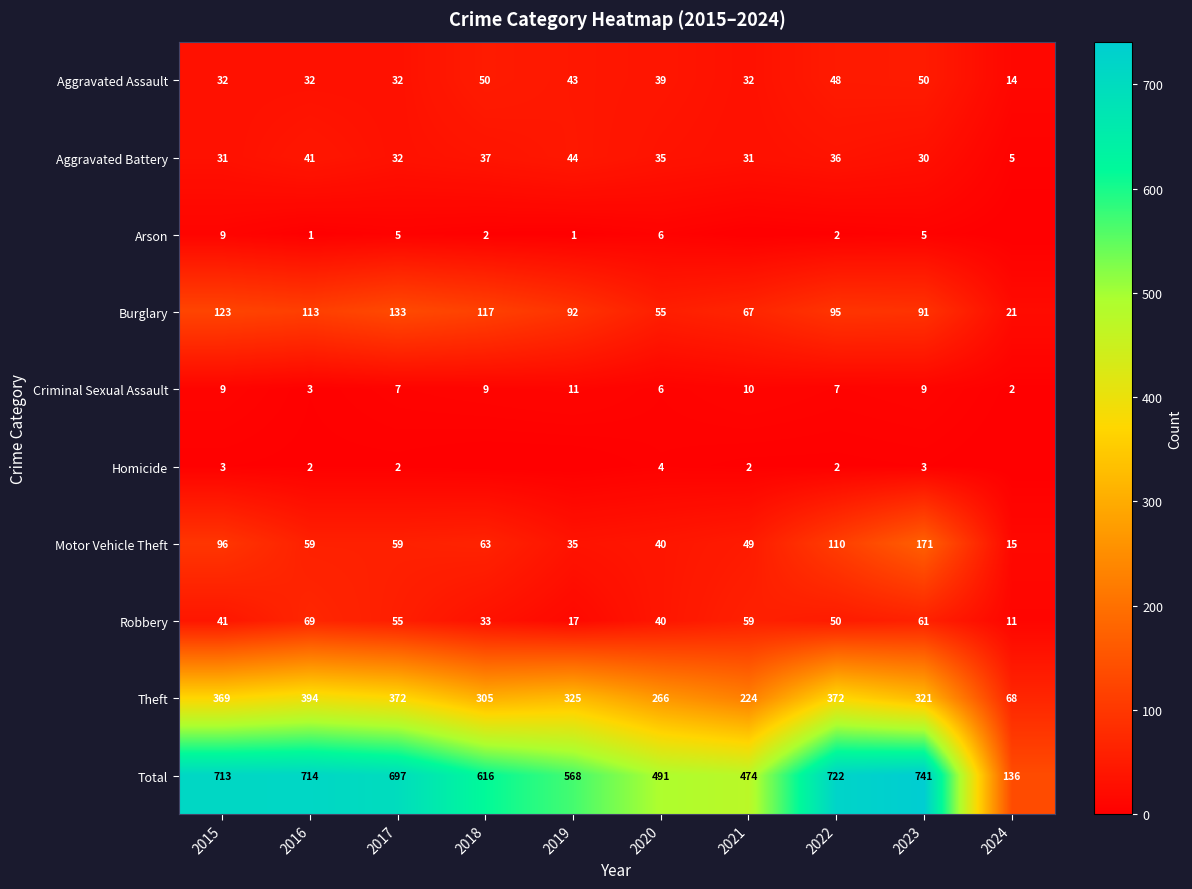

How many series are shown in this chart?

10